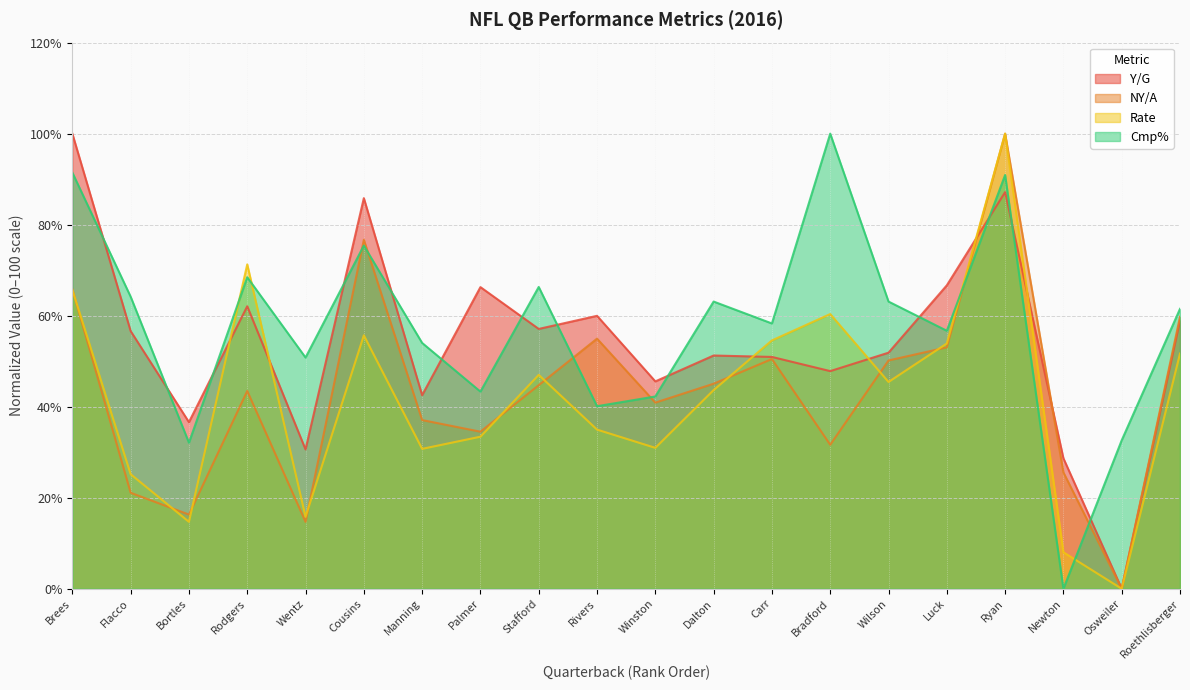

Is the value of Cmp% at Manning greater than the value of Y/G at Palmer?

No